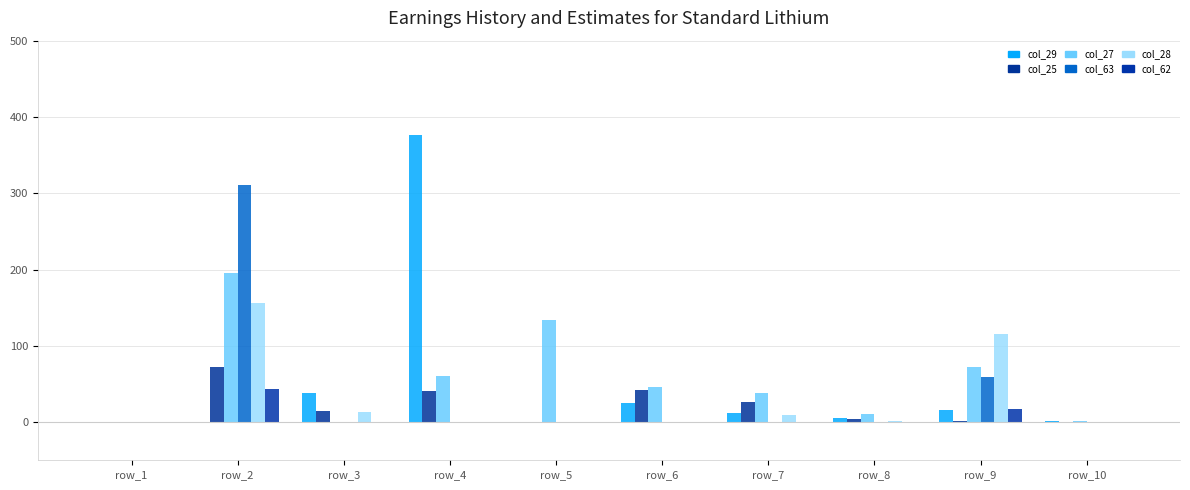

How many values in the col_62 series exceed 0?

2